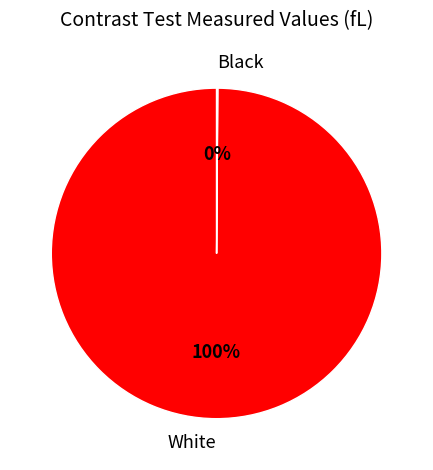

Which category has the biggest portion of the pie?

White